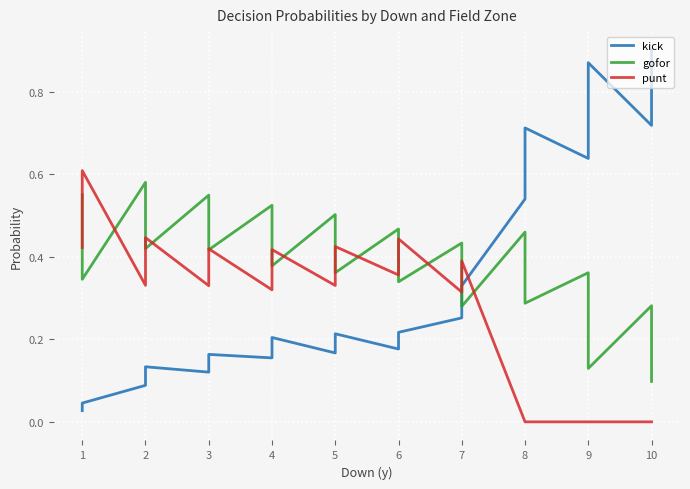

Reading left to right, extract all data points from this chart.

kick: 0.0	0.0	0.0	0.0	0.1	0.1	0.1	0.1	0.1	0.1	0.2	0.2	0.2	0.2	0.2	0.2	0.2	0.2	0.2	0.2	0.2	0.2	0.2	0.2	0.3	0.3	0.3	0.3	0.5	0.6	0.6	0.7	0.6	0.7	0.8	0.9	0.7	0.8	0.8	0.9
gofor: 0.6	0.5	0.4	0.3	0.6	0.5	0.5	0.4	0.5	0.5	0.5	0.4	0.5	0.5	0.4	0.4	0.5	0.5	0.4	0.4	0.5	0.4	0.4	0.3	0.4	0.4	0.3	0.3	0.5	0.4	0.4	0.3	0.4	0.3	0.2	0.1	0.3	0.2	0.2	0.1
punt: 0.4	0.5	0.5	0.6	0.3	0.4	0.4	0.4	0.3	0.3	0.4	0.4	0.3	0.3	0.4	0.4	0.3	0.4	0.4	0.4	0.4	0.4	0.4	0.4	0.3	0.3	0.4	0.4	0.0	0.0	0.0	0.0	0.0	0.0	0.0	0.0	0.0	0.0	0.0	0.0